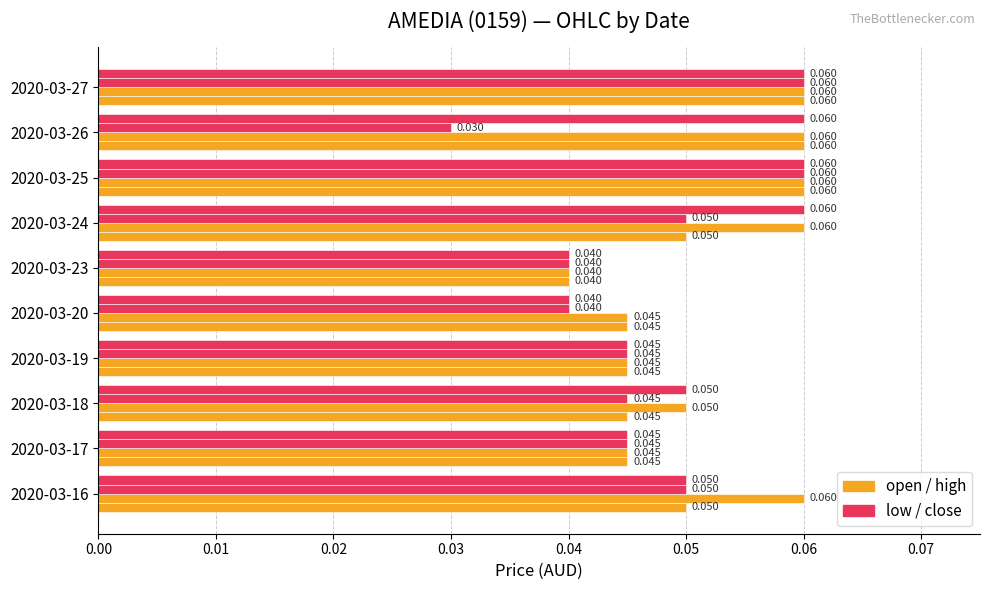

How many distinct data groups are displayed?

4